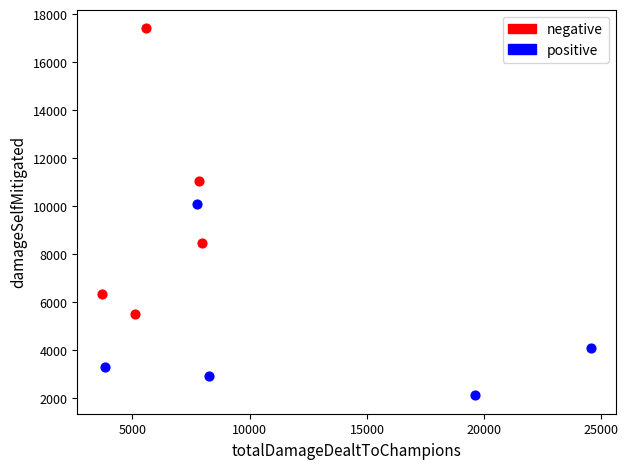

Which series contains the lowest Y value?

positive